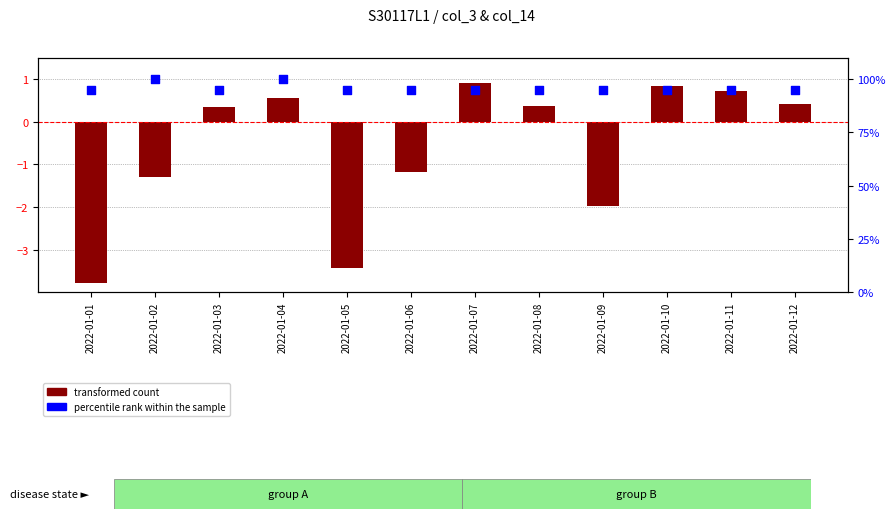

Which series has the widest spread of Y values?

percentile rank within the sample